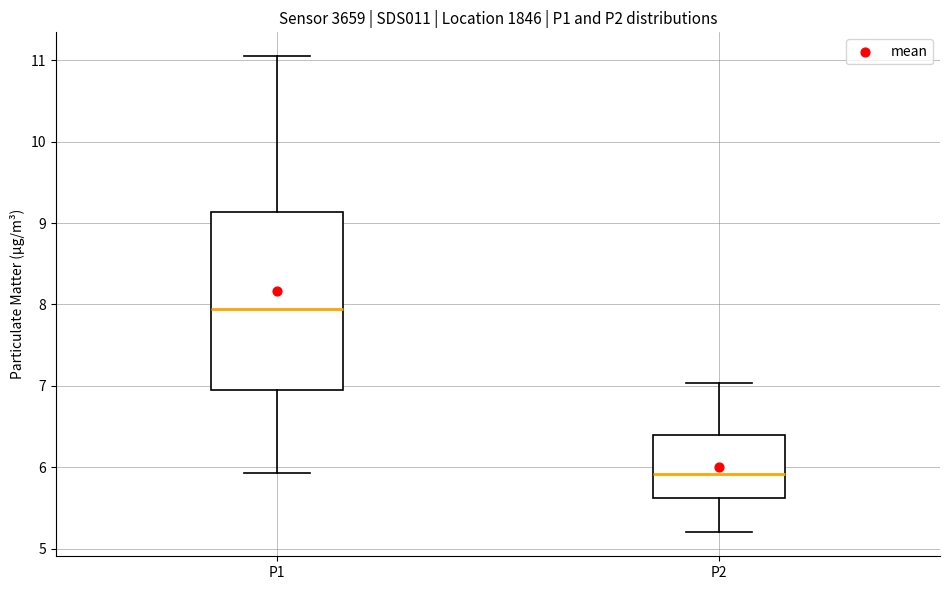

Where does the lower whisker of the box for P1 end on the y-axis? The values are not printed on the chart, so give them approximately, as read against the axis.

5.9